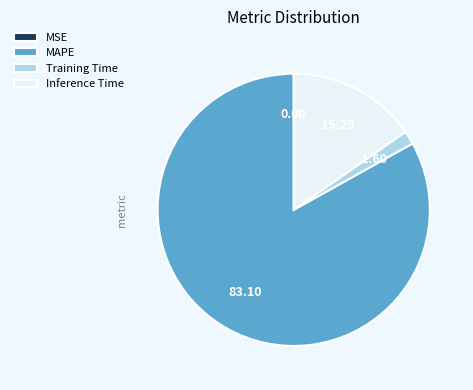

Is the sum of MAPE and Inference Time greater than half?

Yes